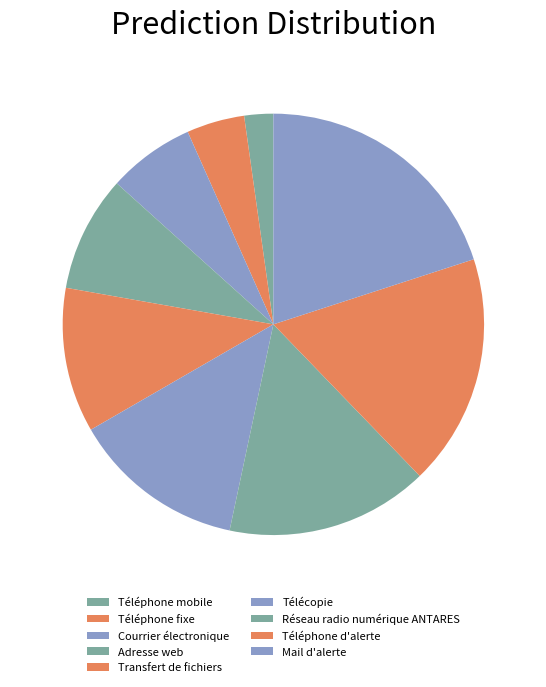

To the nearest percent, what is the difference between the Réseau radio numérique ANTARES and Téléphone mobile slice percentages?

13%